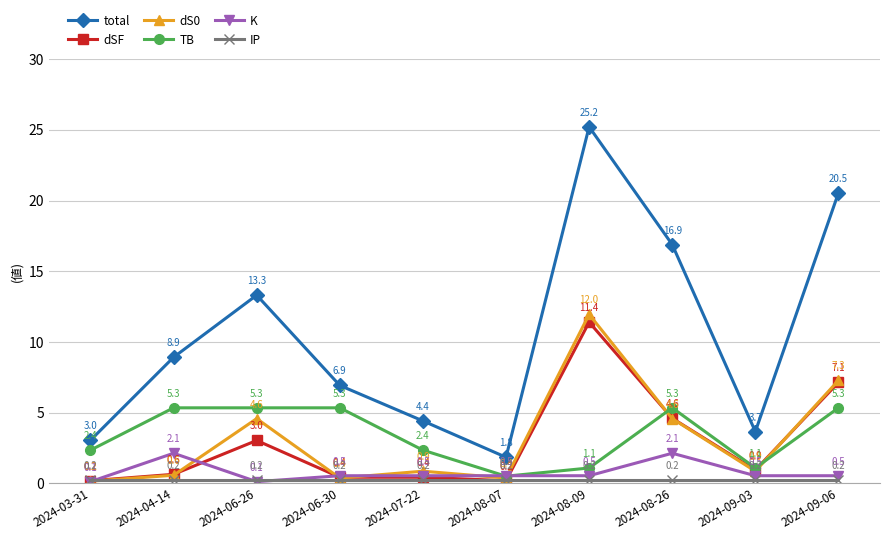

What value does the TB series have at 2024-09-06?

5.3